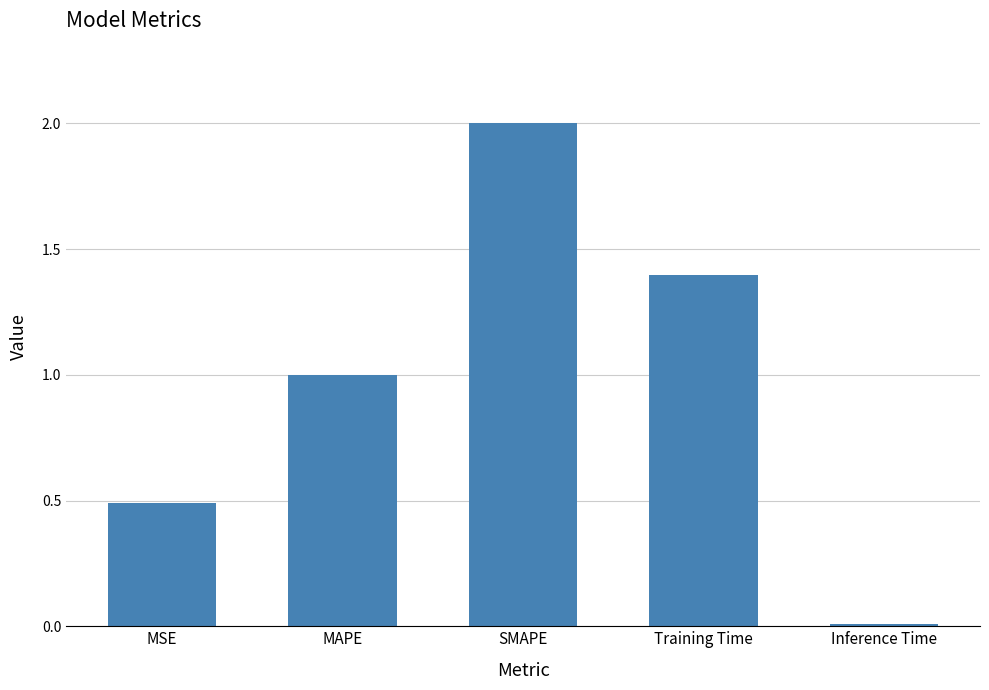

What is the change in value from MAPE to Training Time?

+0.4